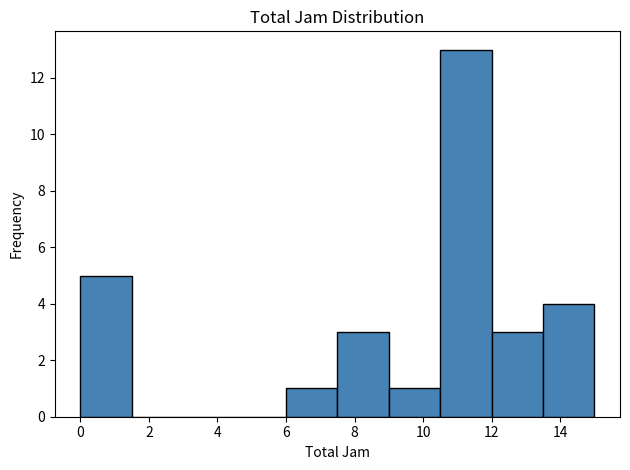

What is the height of the bar covering 10.5 to 12.0 on the x-axis? Neither the bar edges nor the heights are printed on the chart, so give them approximately, as read against the axes.

13